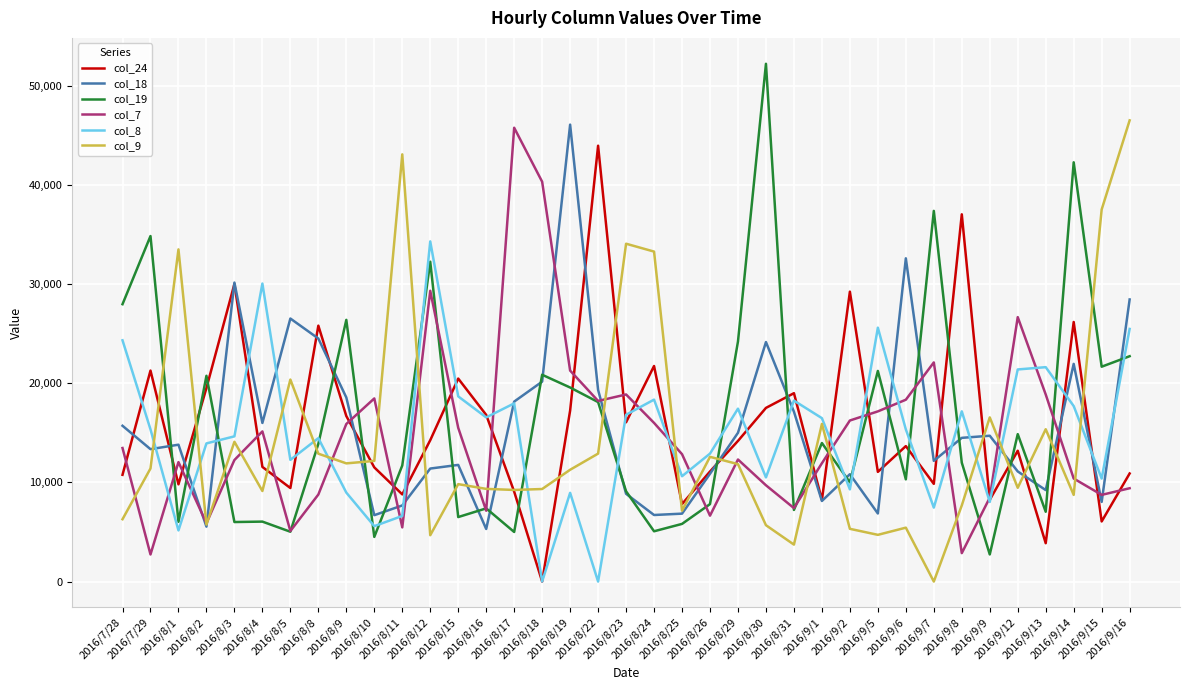

What is the sum of all col_18 values?

578817.3